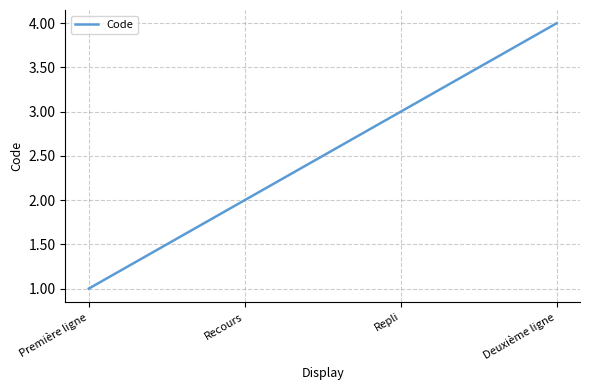

Rank the categories by value from lowest to highest.

Première ligne, Recours, Repli, Deuxième ligne